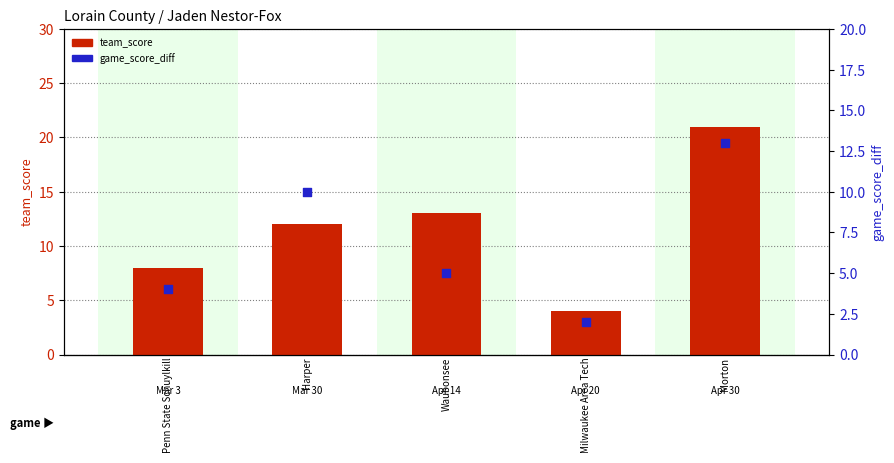

What are all the series names shown in the legend?

team_score, game_score_diff